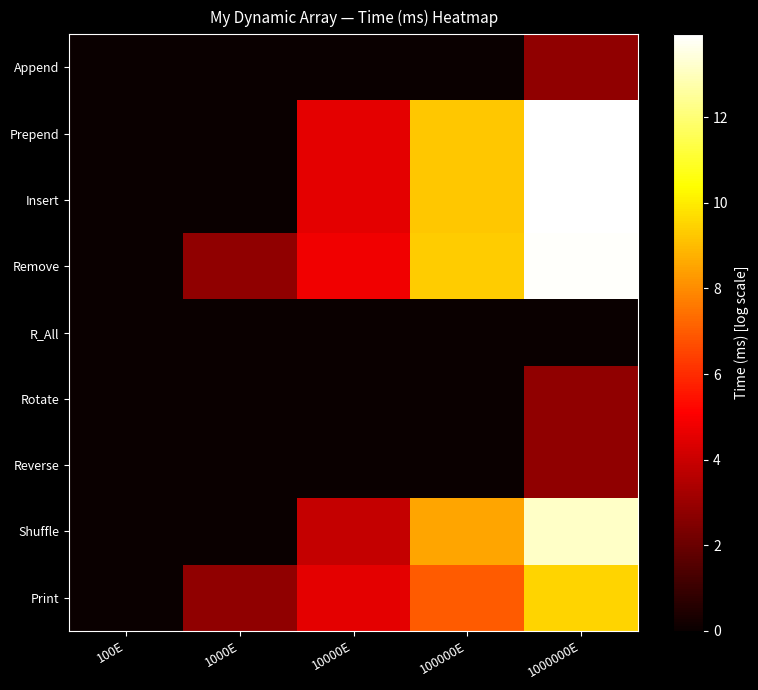

Reading left to right, list all the values displayed in this chart.

Append: 100E=0.0	1000E=0.0	10000E=0.0	100000E=0.0	1000000E=2.8
Prepend: 100E=0.0	1000E=0.0	10000E=4.6	100000E=9.2	1000000E=13.9
Insert: 100E=0.0	1000E=0.0	10000E=4.6	100000E=9.2	1000000E=13.9
Remove: 100E=0.0	1000E=2.8	10000E=4.8	100000E=9.3	1000000E=13.8
R_All: 100E=0.0	1000E=0.0	10000E=0.0	100000E=0.0	1000000E=0.0
Rotate: 100E=0.0	1000E=0.0	10000E=0.0	100000E=0.0	1000000E=2.8
Reverse: 100E=0.0	1000E=0.0	10000E=0.0	100000E=0.0	1000000E=2.8
Shuffle: 100E=0.0	1000E=0.0	10000E=3.9	100000E=8.5	1000000E=13.1
Print: 100E=0.0	1000E=2.8	10000E=4.6	100000E=7.0	1000000E=9.5